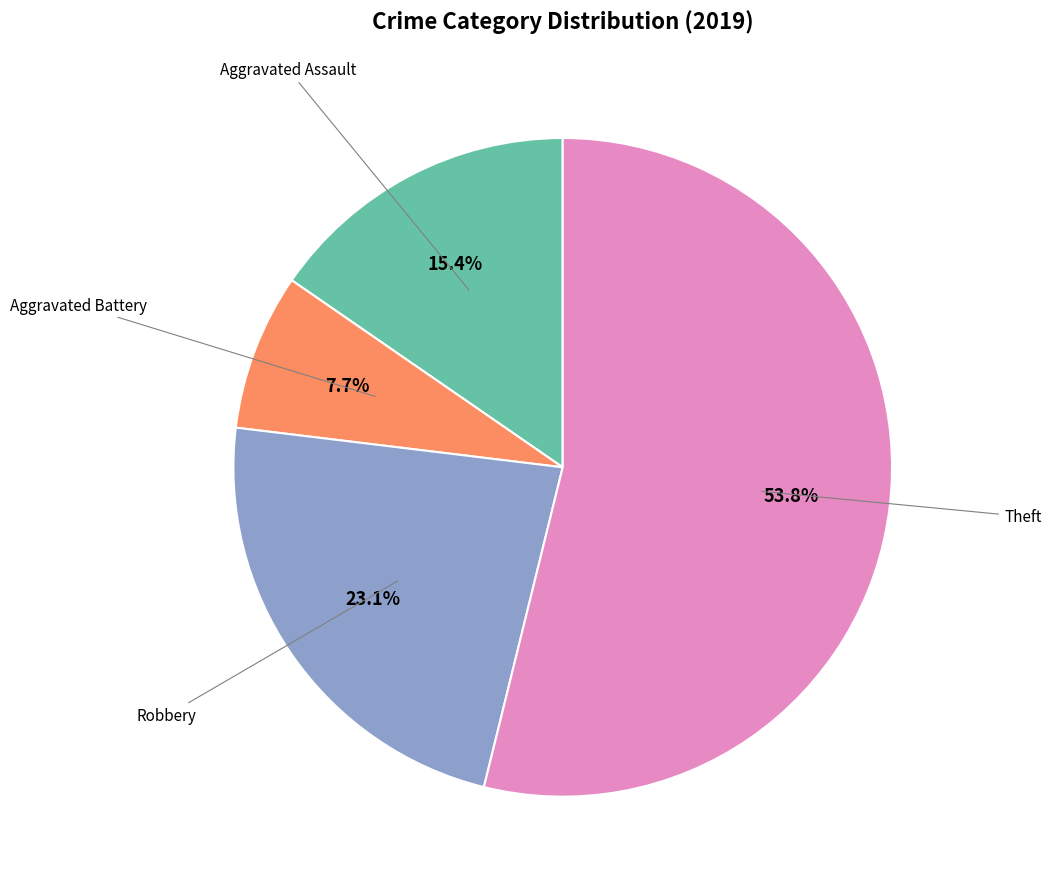

Is there a majority slice in this chart?

Yes